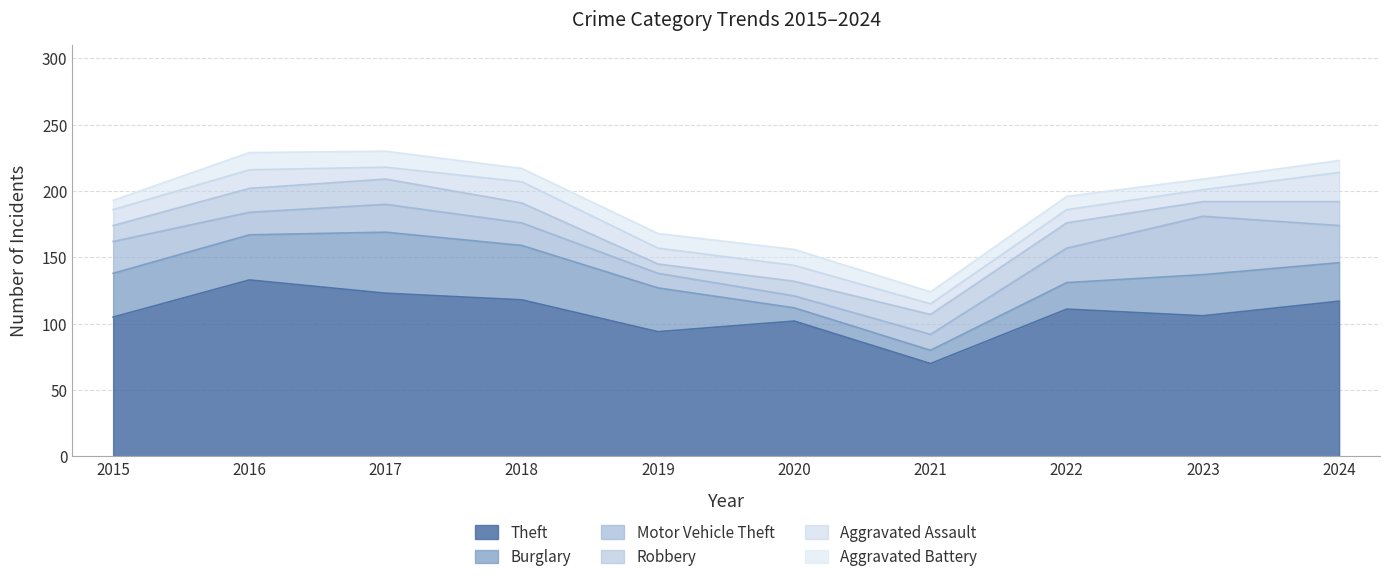

Reading left to right, extract all data points from this chart.

Theft: 105	133	123	118	94	102	70	111	106	117
Burglary: 33	34	46	41	33	10	10	20	31	29
Motor Vehicle Theft: 24	17	21	17	11	9	12	26	44	28
Robbery: 12	18	19	15	7	11	15	19	11	18
Aggravated Assault: 12	14	9	16	12	12	8	10	9	22
Aggravated Battery: 7	13	12	10	11	12	9	10	8	9